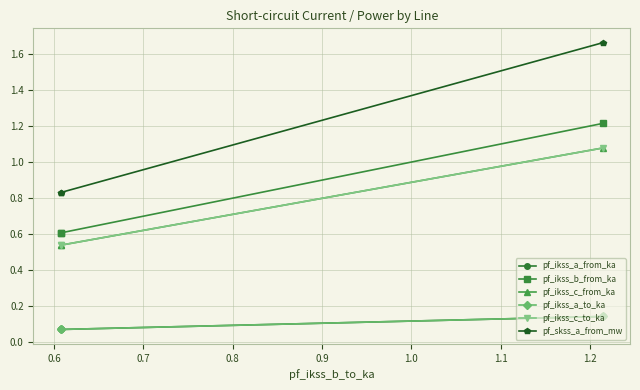

Count the pf_ikss_a_to_ka values in the range 0 to 1.

3